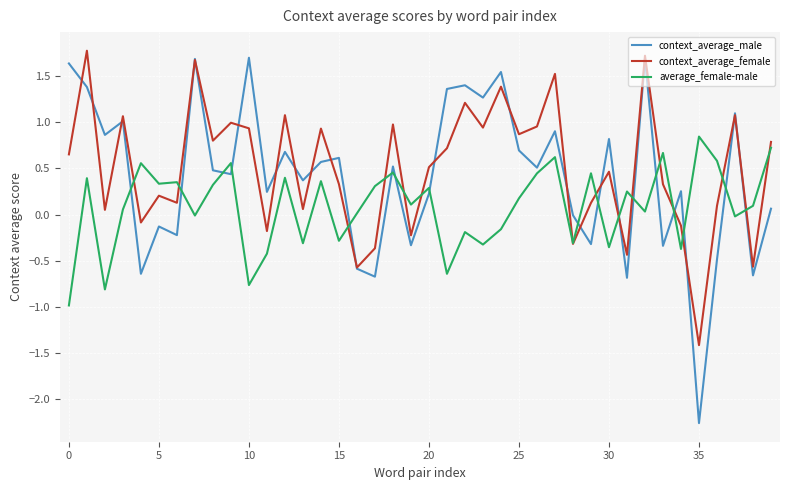

Does the chart display data point markers on the line(s)?

No